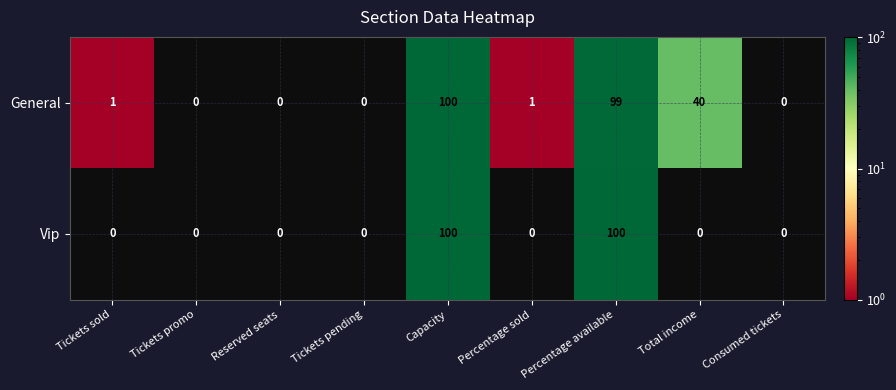

The value of General at Tickets pending is -54. True or false?

False